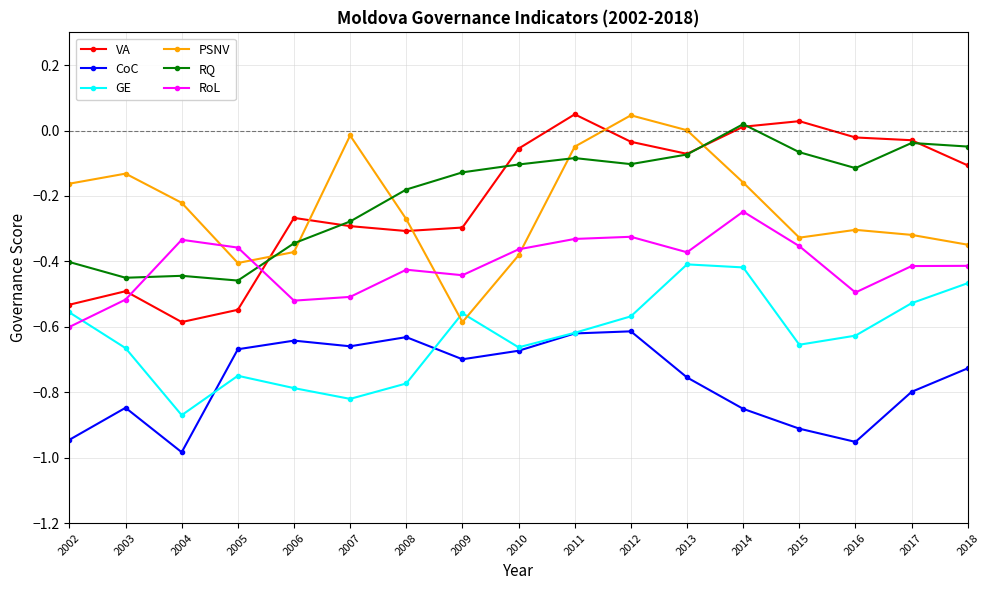

Is the value of RQ at 2002 greater than the value of GE at 2016?

Yes